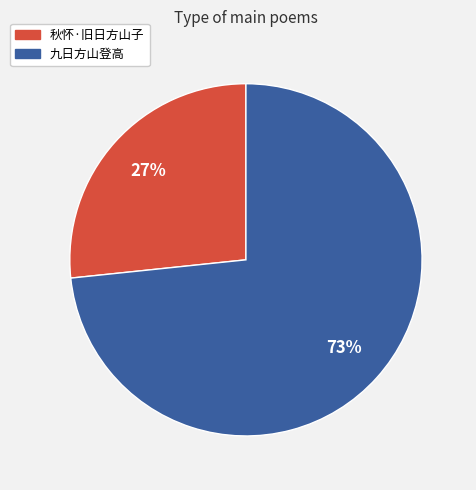

Count the number of slices in the pie.

2